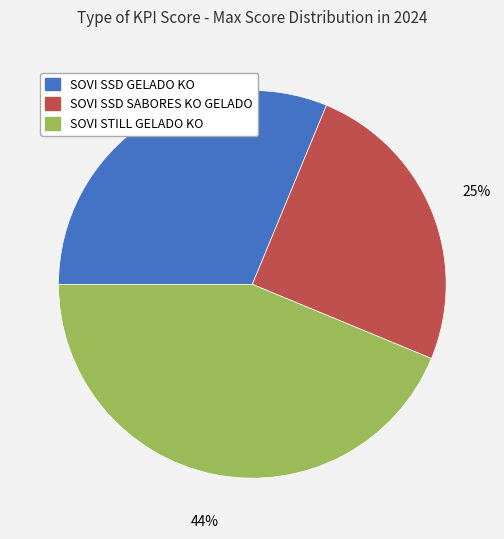

What is the largest slice in the pie chart?

SOVI STILL GELADO KO